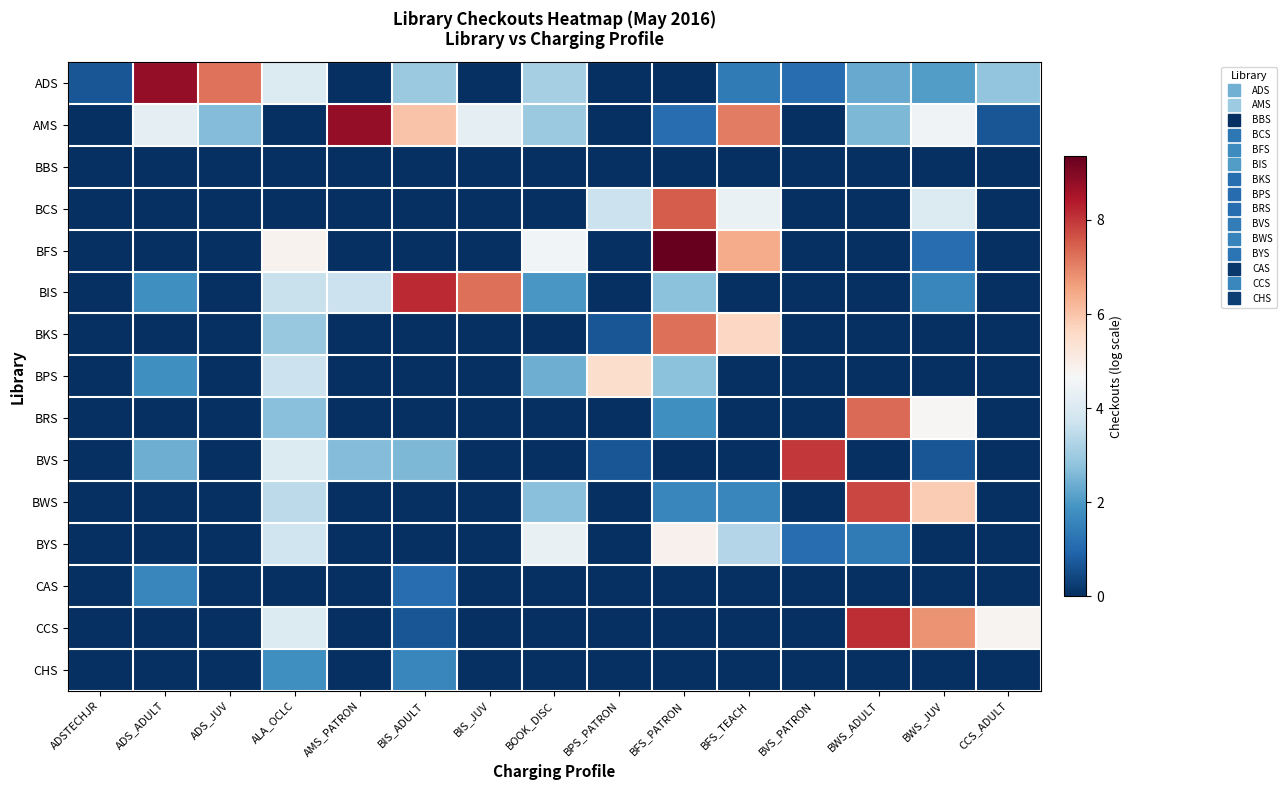

What is the spread (max minus min) of values at BPS_PATRON?

5.5